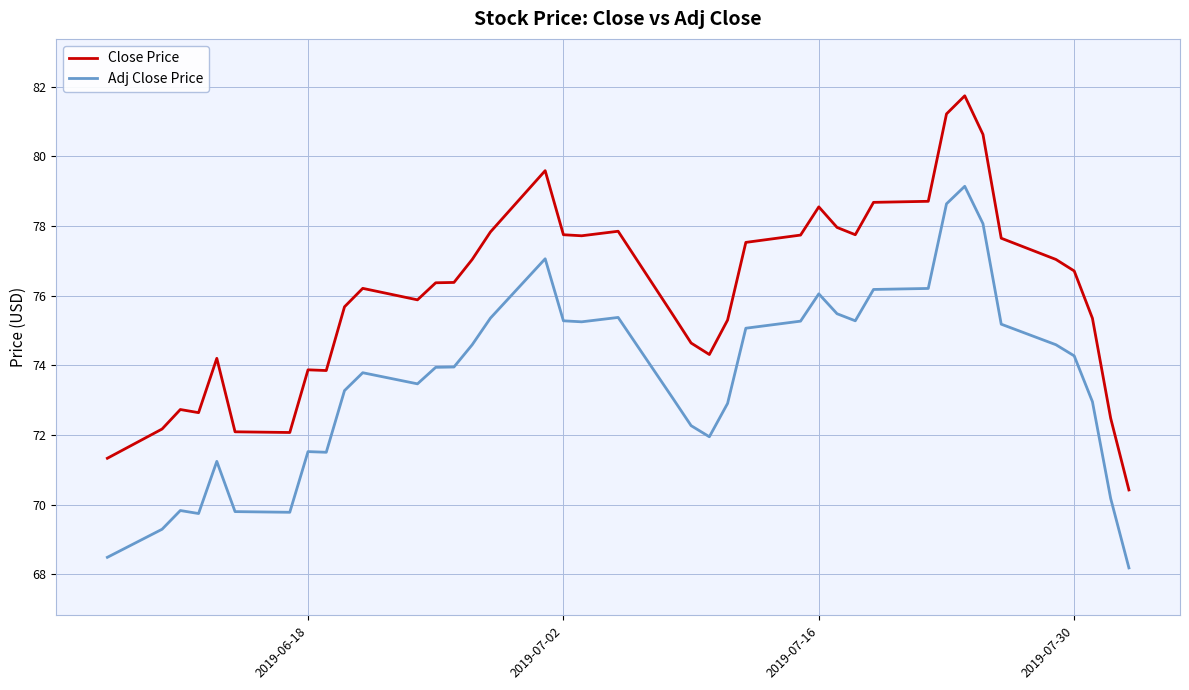

True or false: Adj Close Price and Close Price intersect in this chart.

False